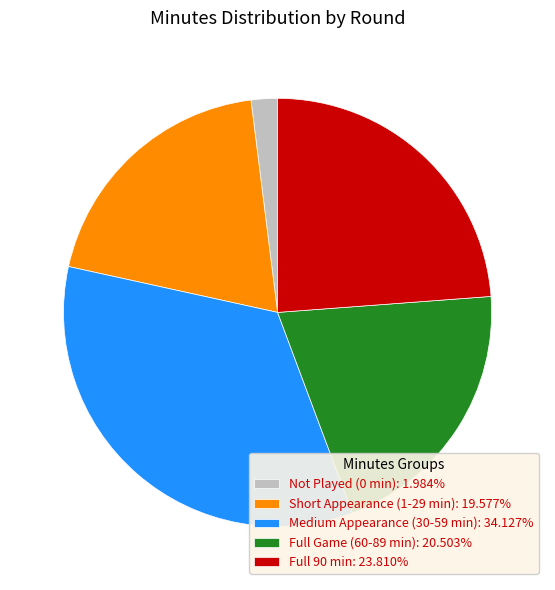

How many segments does this pie chart have?

5